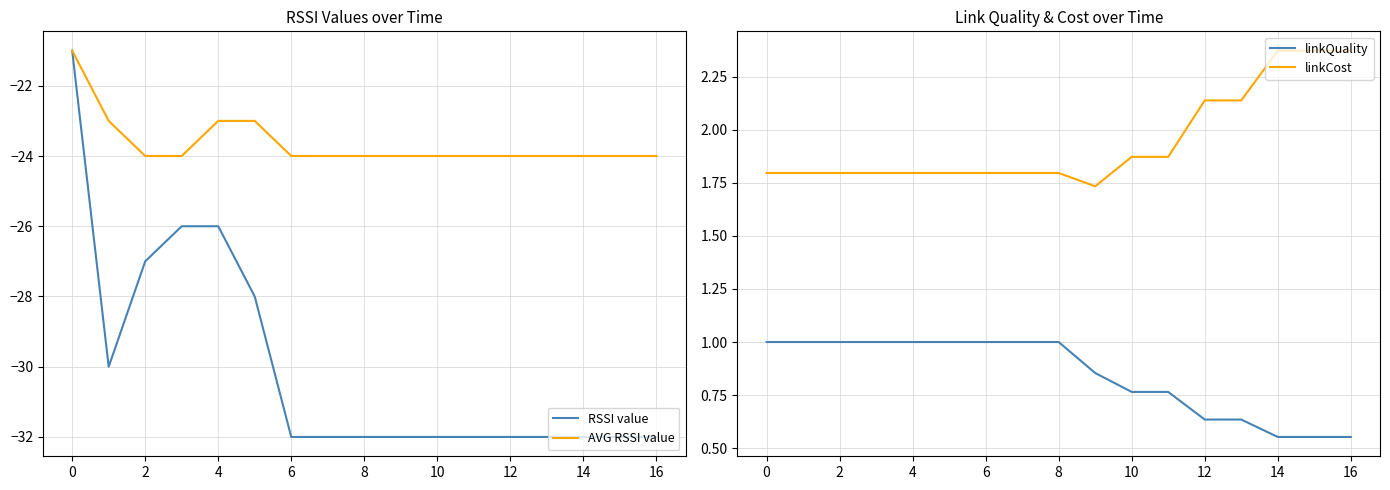

At which label is linkCost closest to 2?

10